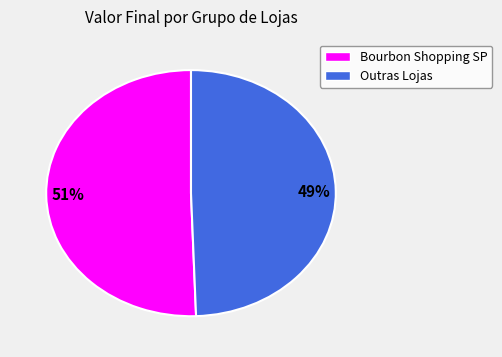

To the nearest percent, what is the average slice percentage?

50%